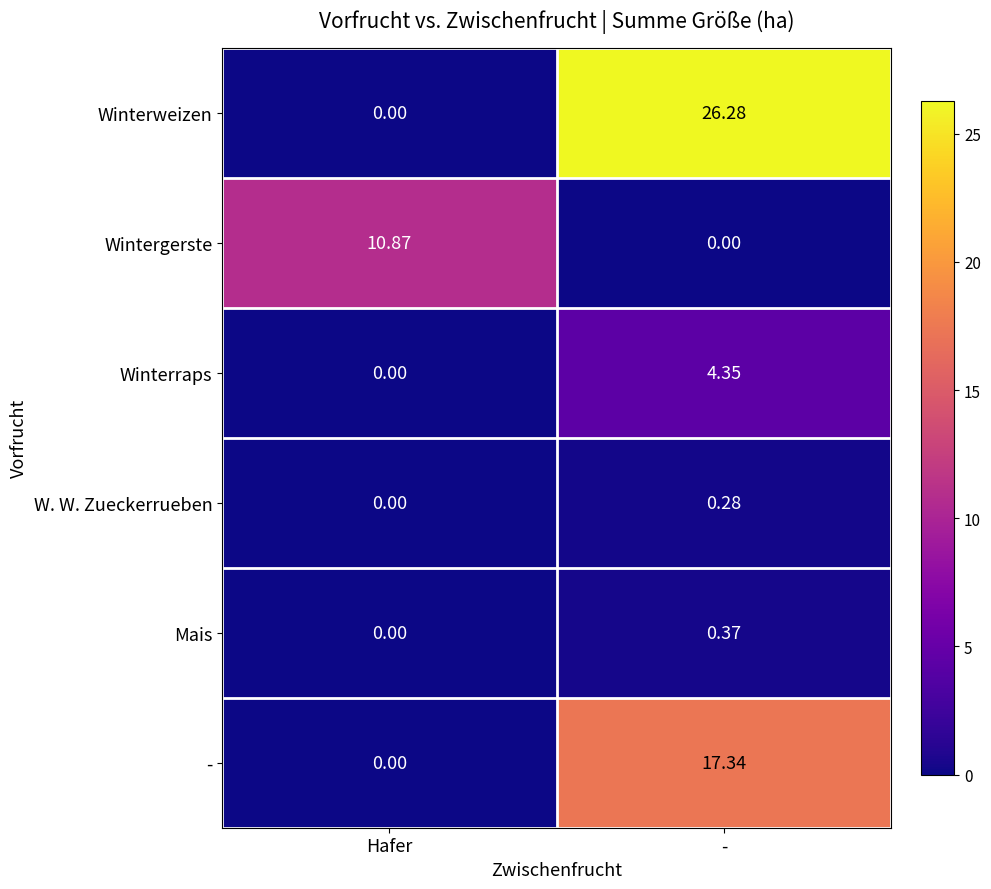

List the series in order of their peak value, lowest first.

W. W. Zueckerrueben, Mais, Winterraps, Wintergerste, -, Winterweizen